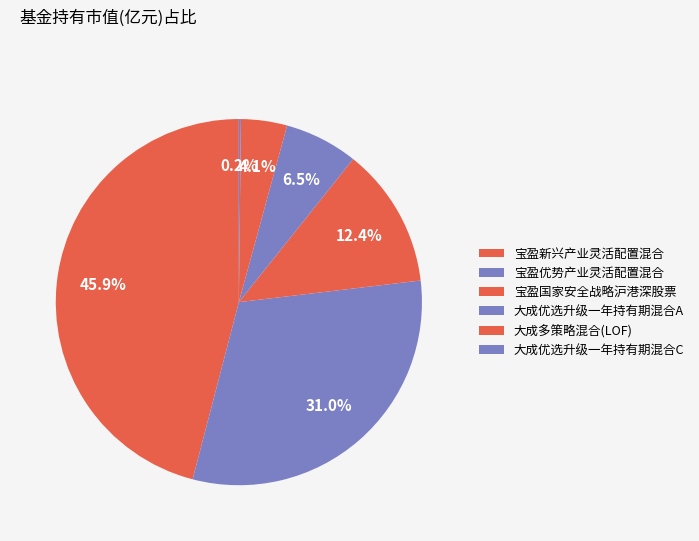

What portion of the pie excludes 宝盈新兴产业灵活配置混合?

54.1%